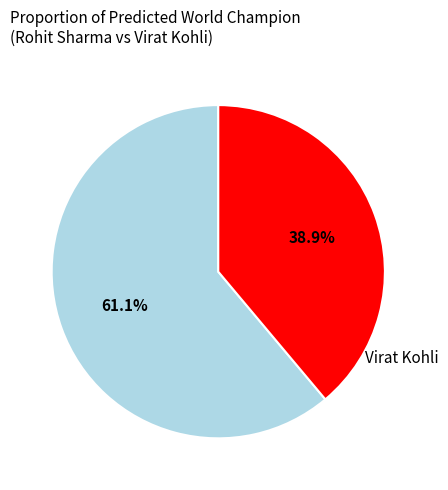

Rank the categories by value from lowest to highest.

Virat Kohli, Rohit Sharma